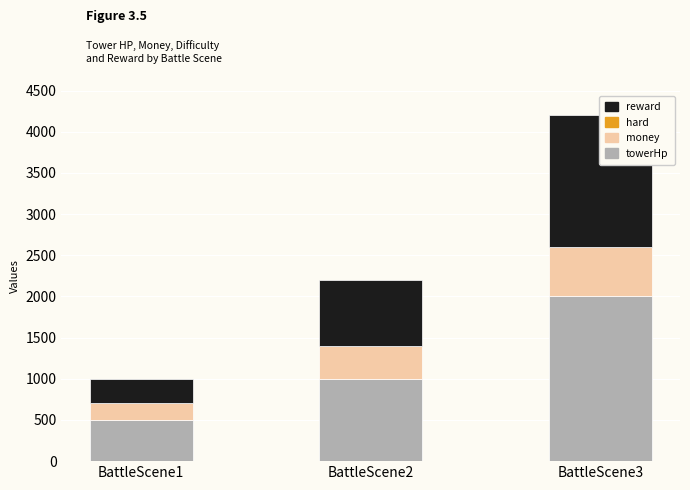

Which series changed the most between BattleScene2 and BattleScene3?

towerHp